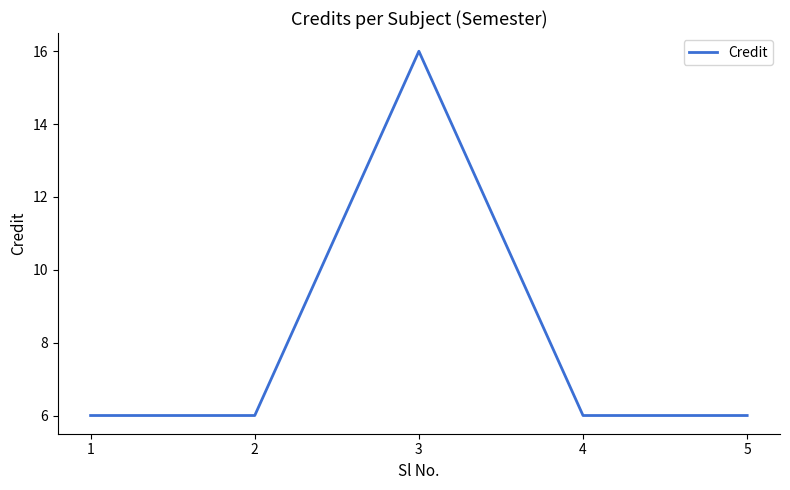

What is the change in value from 3 to 4?

-10